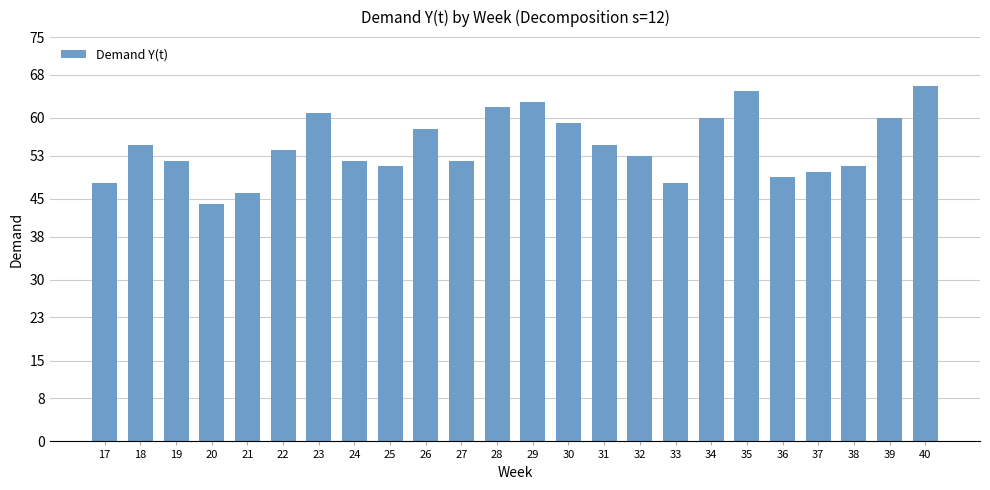

What is the minimum value shown in the chart?

44